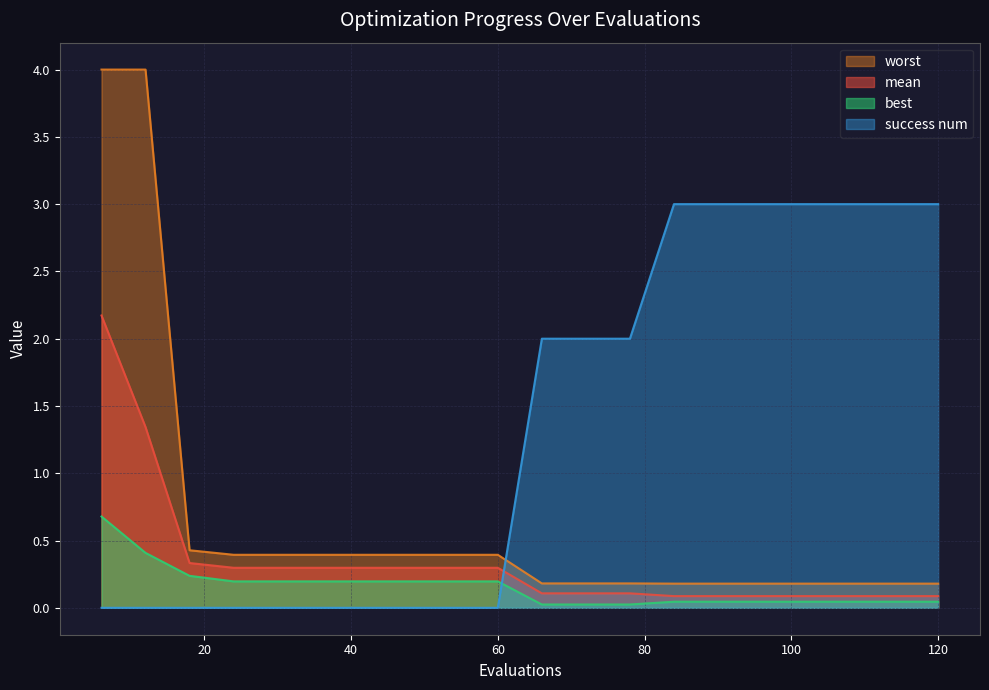

Reading right to left, list all the values displayed in this chart.

mean: 0.1	0.1	0.1	0.1	0.1	0.1	0.1	0.1	0.1	0.1	0.3	0.3	0.3	0.3	0.3	0.3	0.3	0.3	1.3	2.2
best: 0.0	0.0	0.0	0.0	0.0	0.0	0.0	0.0	0.0	0.0	0.2	0.2	0.2	0.2	0.2	0.2	0.2	0.2	0.4	0.7
worst: 0.2	0.2	0.2	0.2	0.2	0.2	0.2	0.2	0.2	0.2	0.4	0.4	0.4	0.4	0.4	0.4	0.4	0.4	4.0	4.0
success num: 3.0	3.0	3.0	3.0	3.0	3.0	3.0	2.0	2.0	2.0	0.0	0.0	0.0	0.0	0.0	0.0	0.0	0.0	0.0	0.0